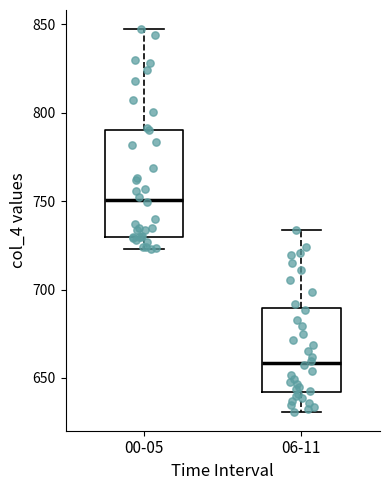

Which box has the lowest median line?

06-11